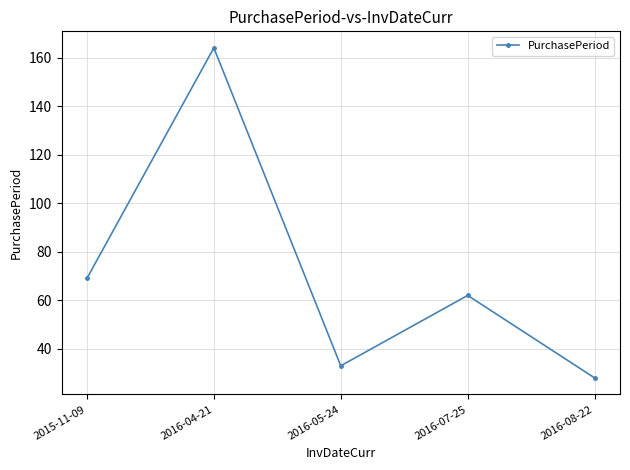

True or false: there are more than 2 points higher than both neighbors.

False